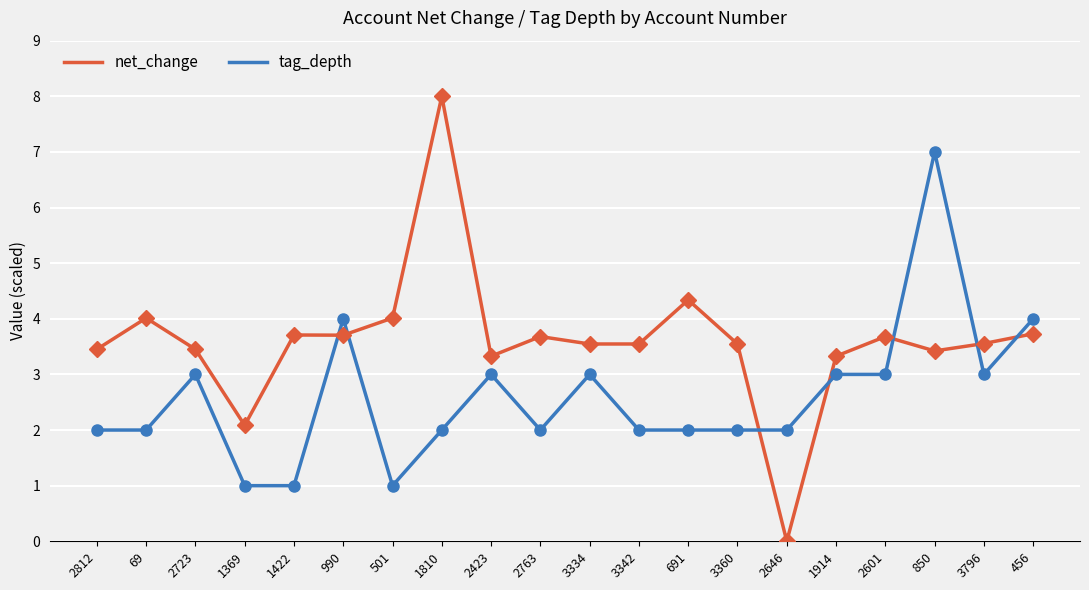

What position from the right is 3360?

7